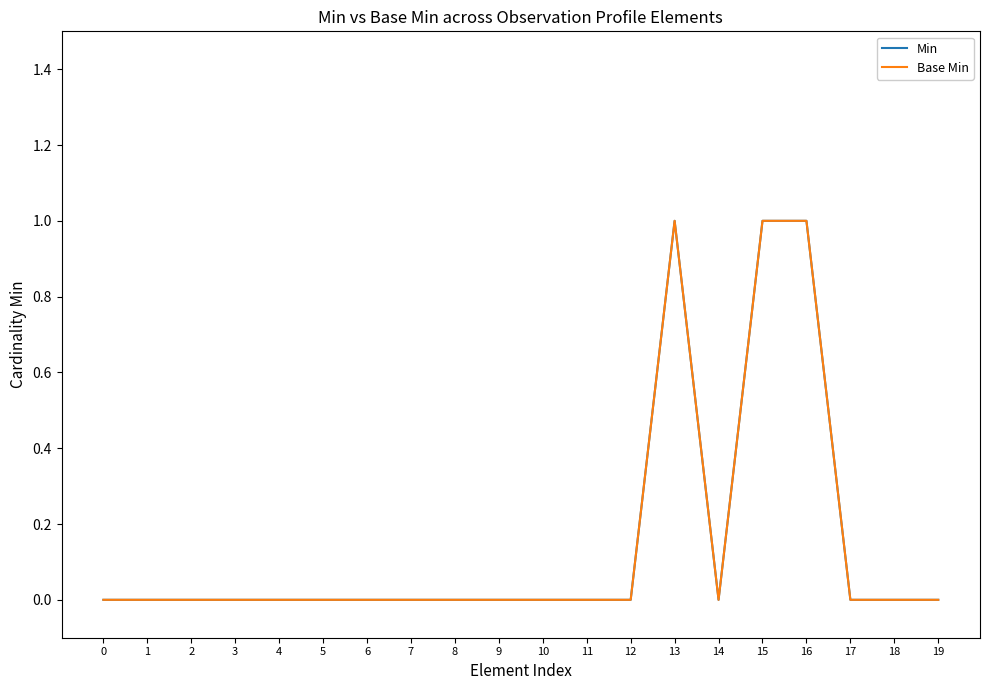

What is the greatest value displayed?

1